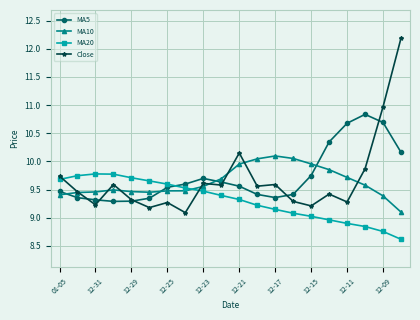

What is the minimum value shown in the chart?

8.6